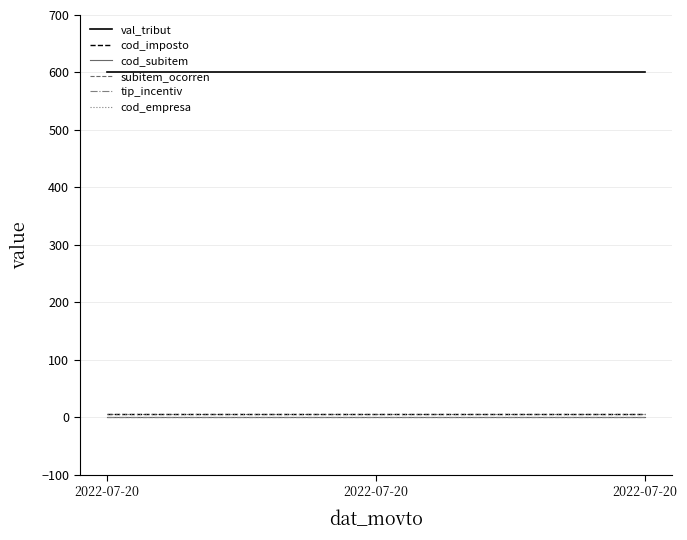

Does the chart have visible grid lines?

Yes